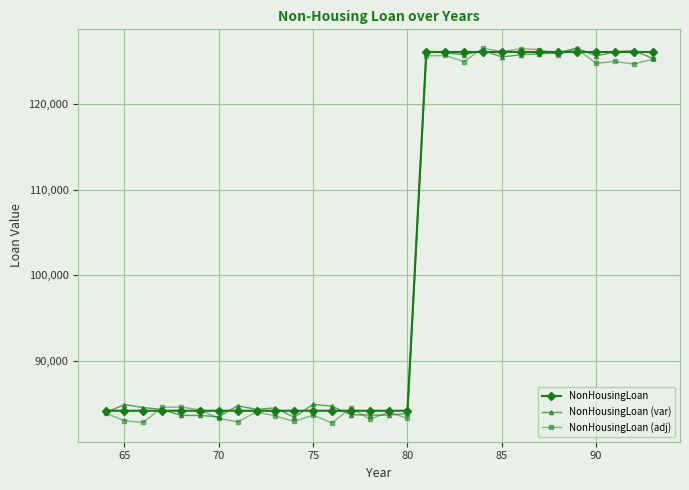

In NonHousingLoan (var), how many points are lower than both neighbors (excluding endpoints)?

7